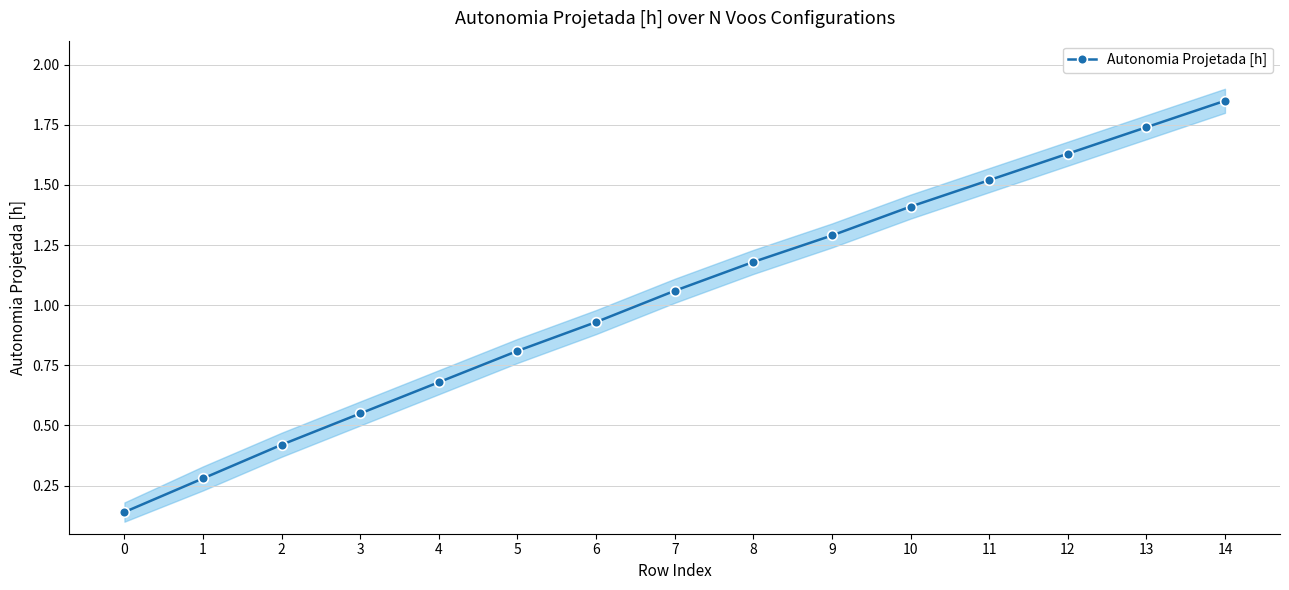

Reading right to left, list all the values displayed in this chart.

14=1.9	13=1.7	12=1.6	11=1.5	10=1.4	9=1.3	8=1.2	7=1.1	6=0.9	5=0.8	4=0.7	3=0.6	2=0.4	1=0.3	0=0.1